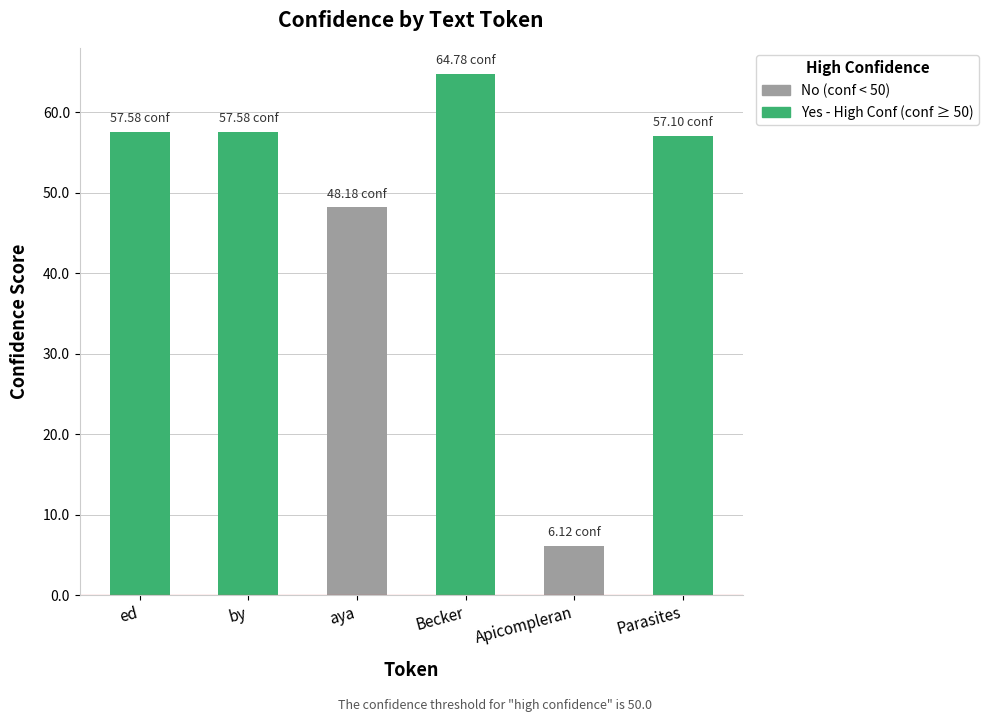

What is the greatest value displayed?

64.8